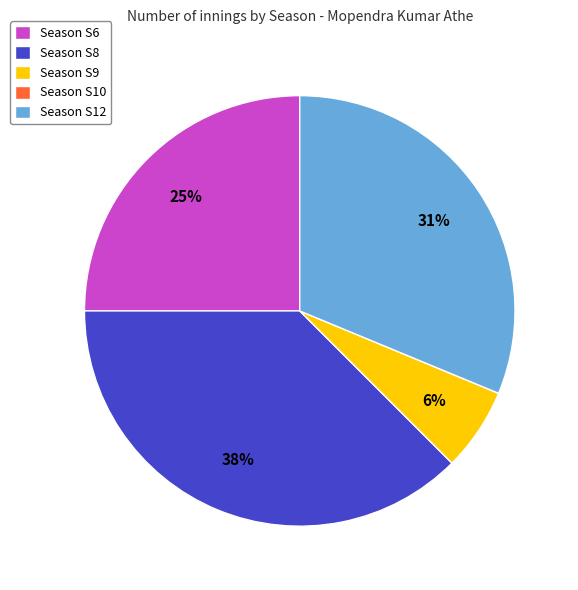

Does any single category account for the majority?

No